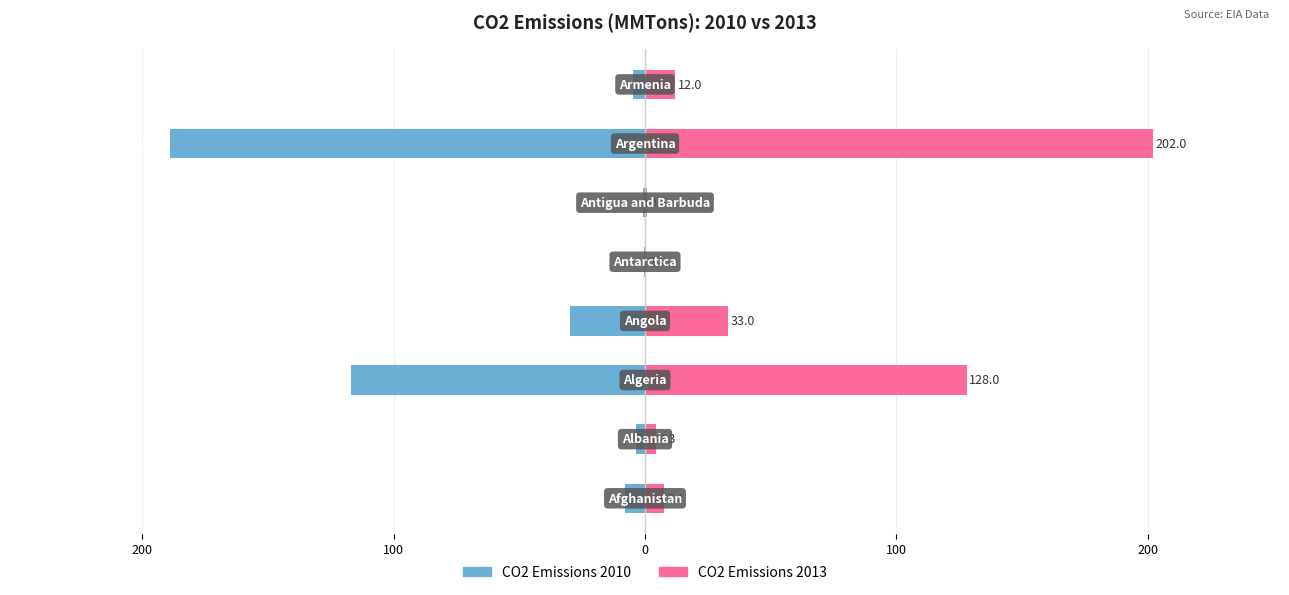

Reading left to right, list all the values displayed in this chart.

CO2 Emissions 2010: -8.1	-3.7	-117.0	-30.0	-0.2	-0.7	-189.0	-4.6
CO2 Emissions 2013: 7.4	4.3	128.0	33.0	0.1	0.6	202.0	12.0